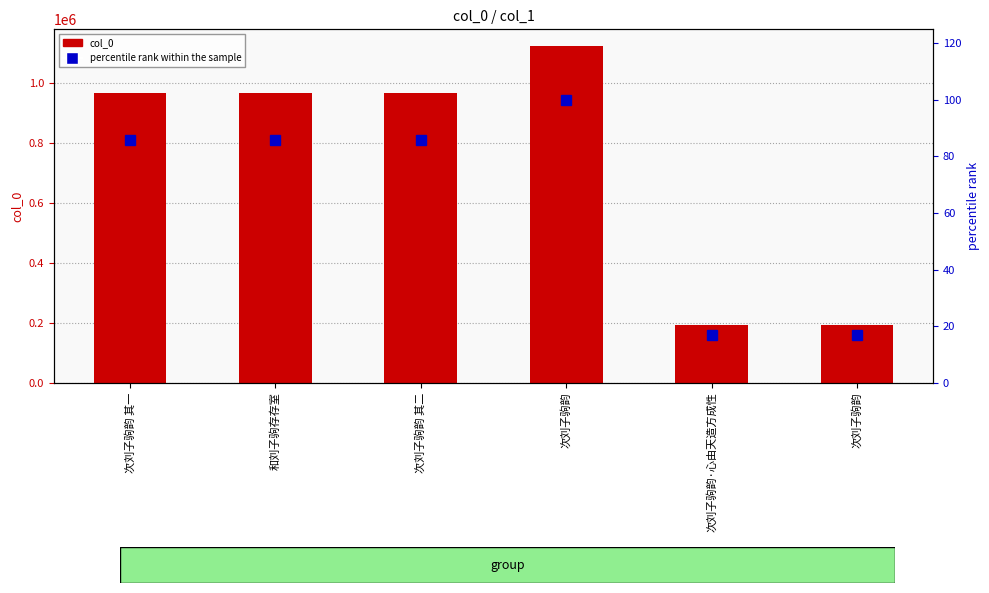

At which label does col_0 first exceed 965538?

次刘子驹韵 其二